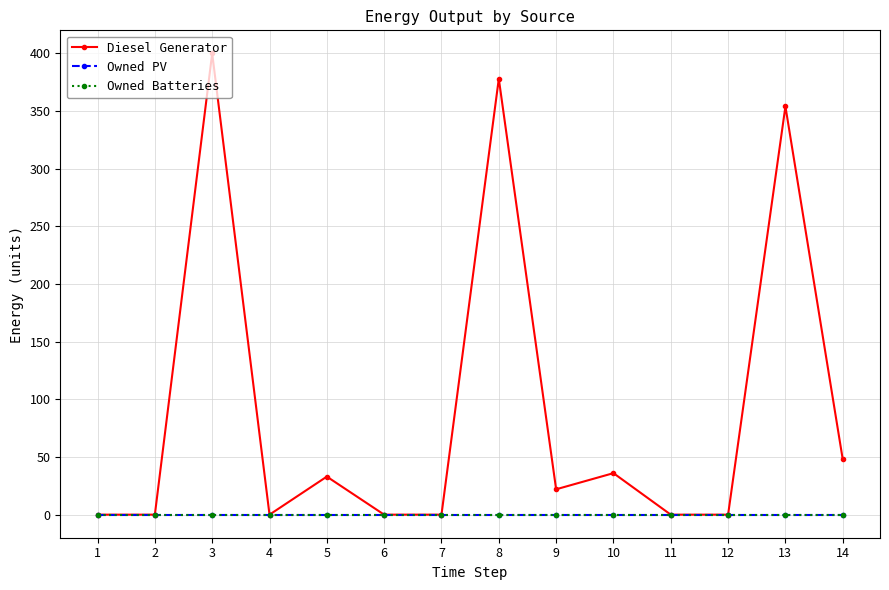

Does the chart have visible grid lines?

Yes